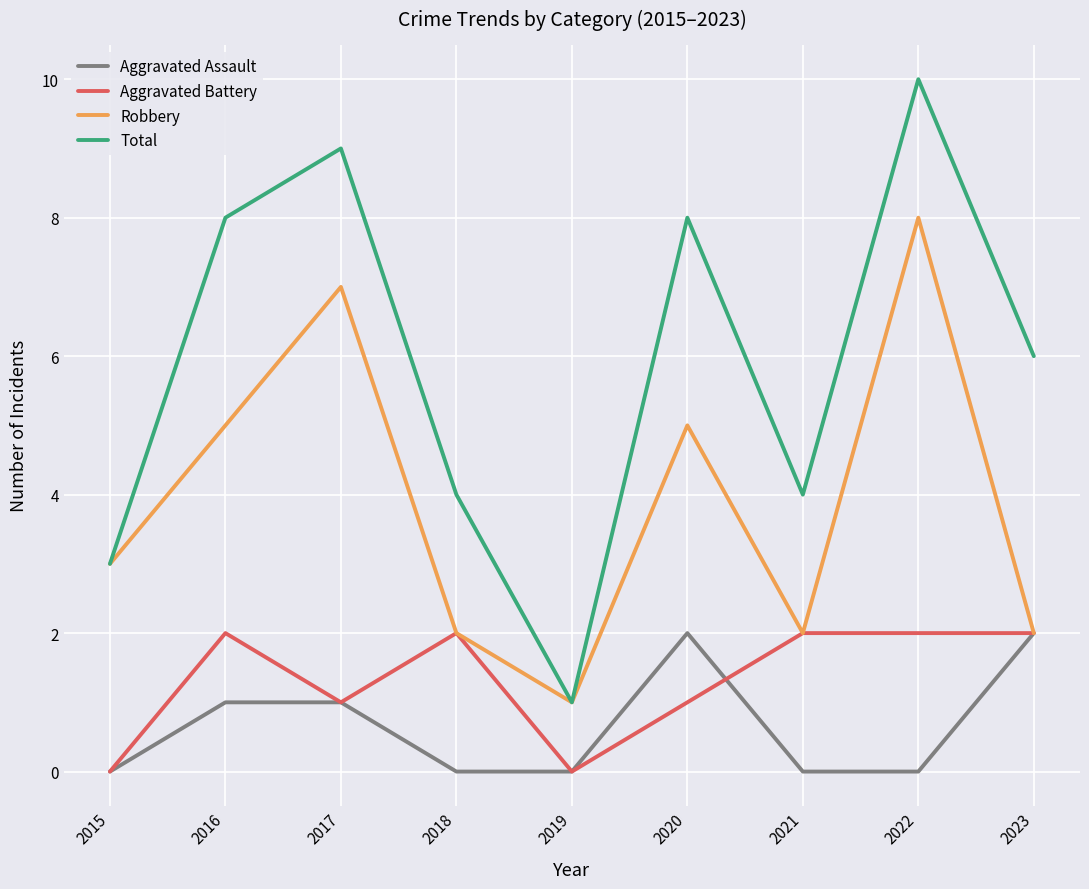

Rank the series at 2016 from lowest to highest value.

Aggravated Assault, Aggravated Battery, Robbery, Total